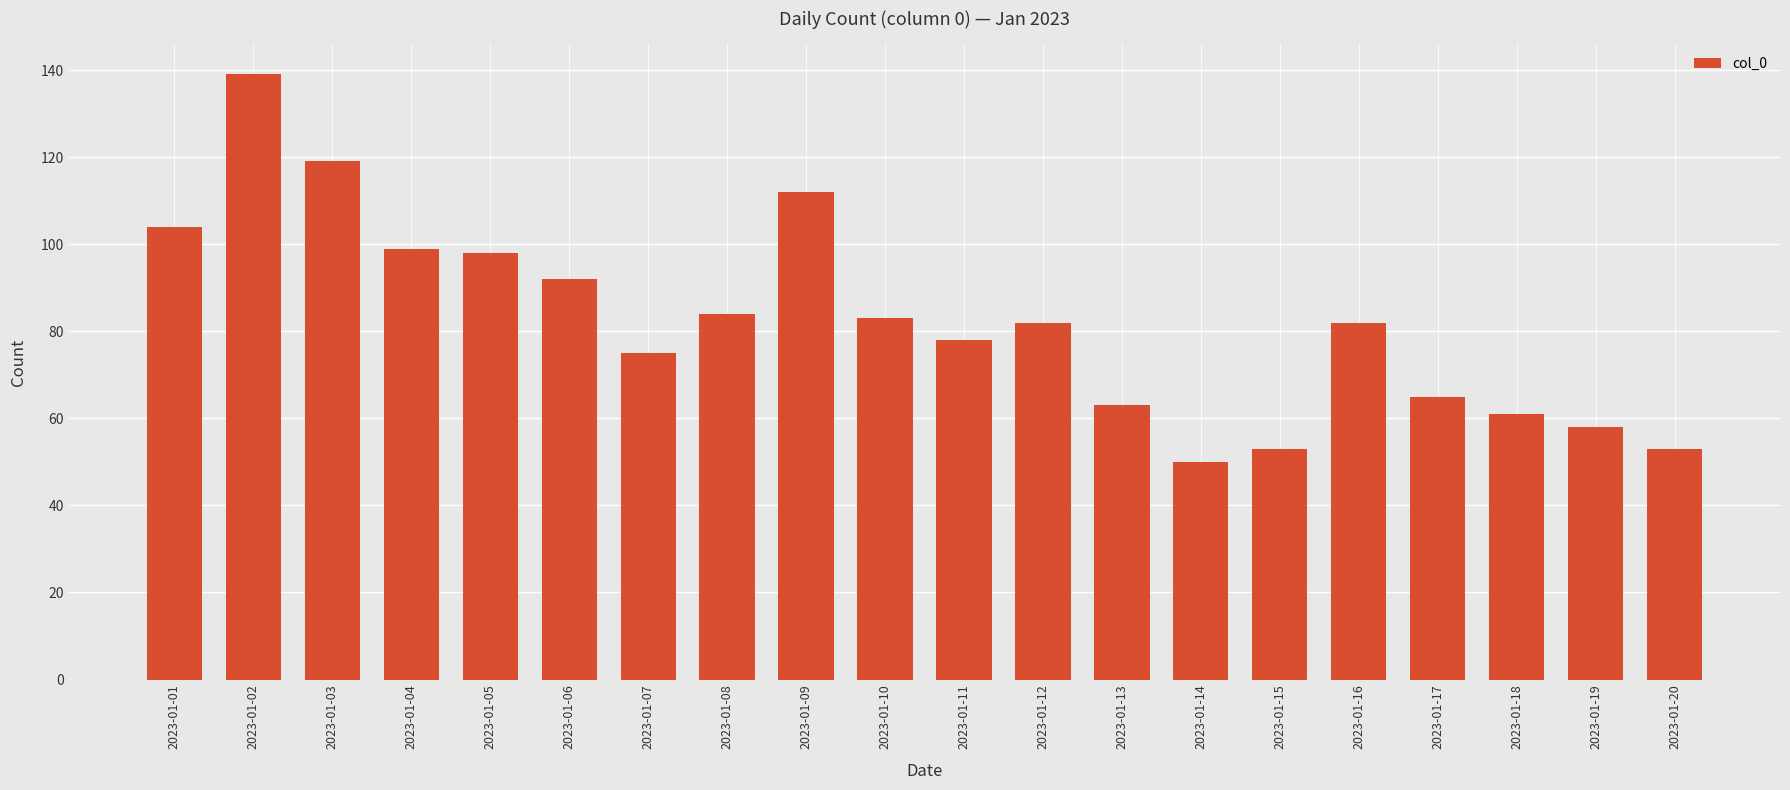

What is the change in value from 2023-01-07 to 2023-01-19?

-17